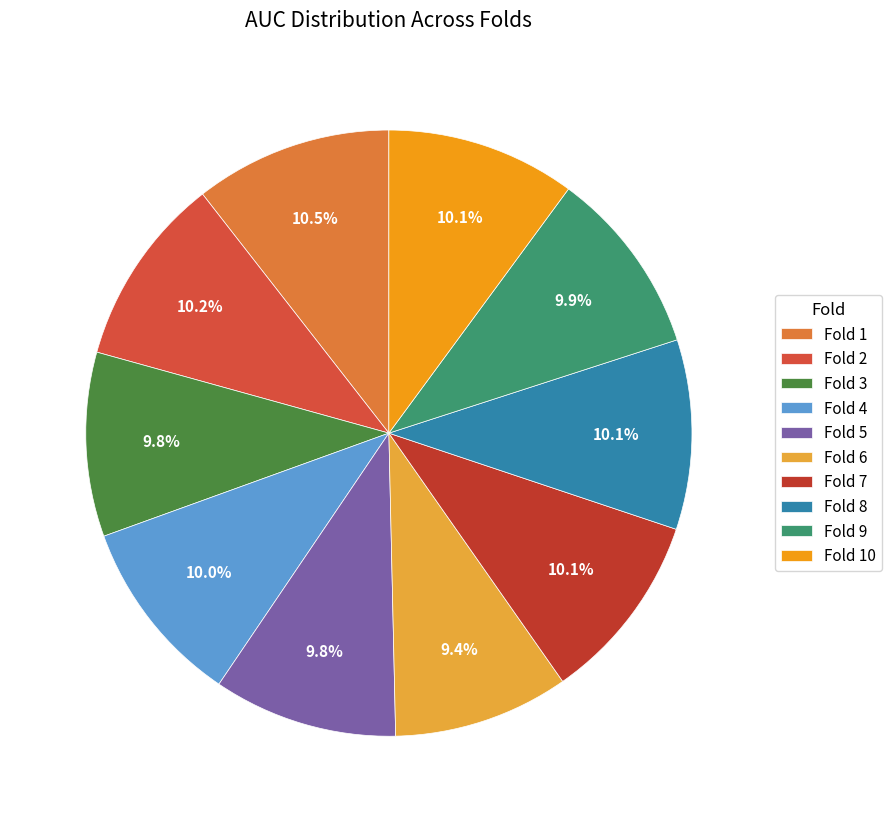

To the nearest percent, what is the difference between the largest and smallest slice percentages?

1%